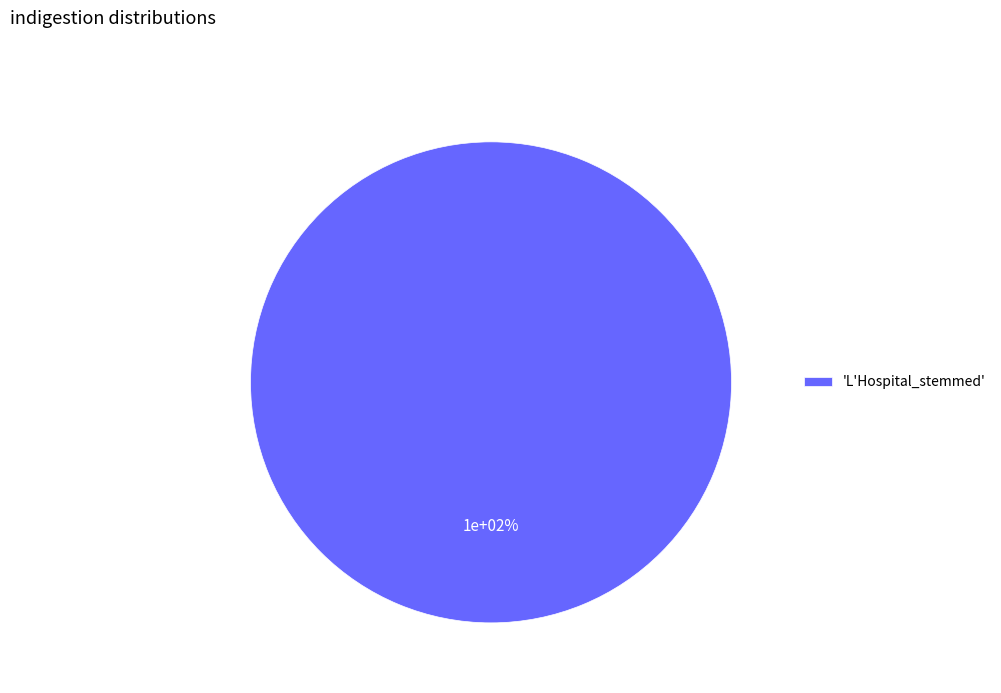

True or false: L'Hospital_stemmed accounts for 99% of the total.

False